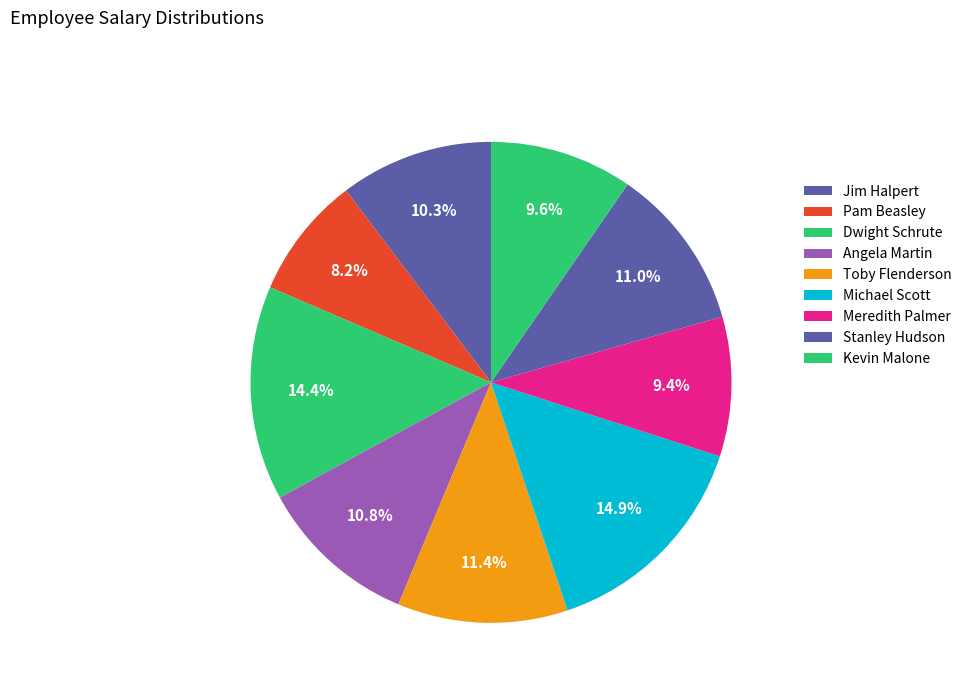

Rank the categories by value from lowest to highest.

Pam Beasley, Meredith Palmer, Kevin Malone, Jim Halpert, Angela Martin, Stanley Hudson, Toby Flenderson, Dwight Schrute, Michael Scott